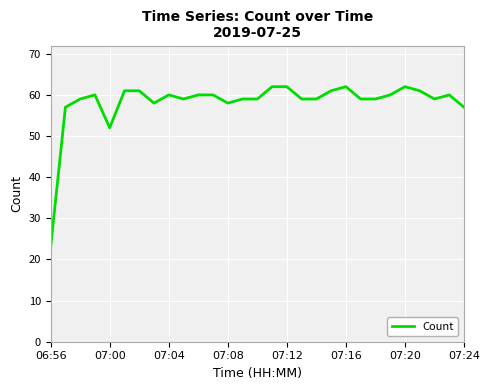

What is the maximum value shown in the chart?

62